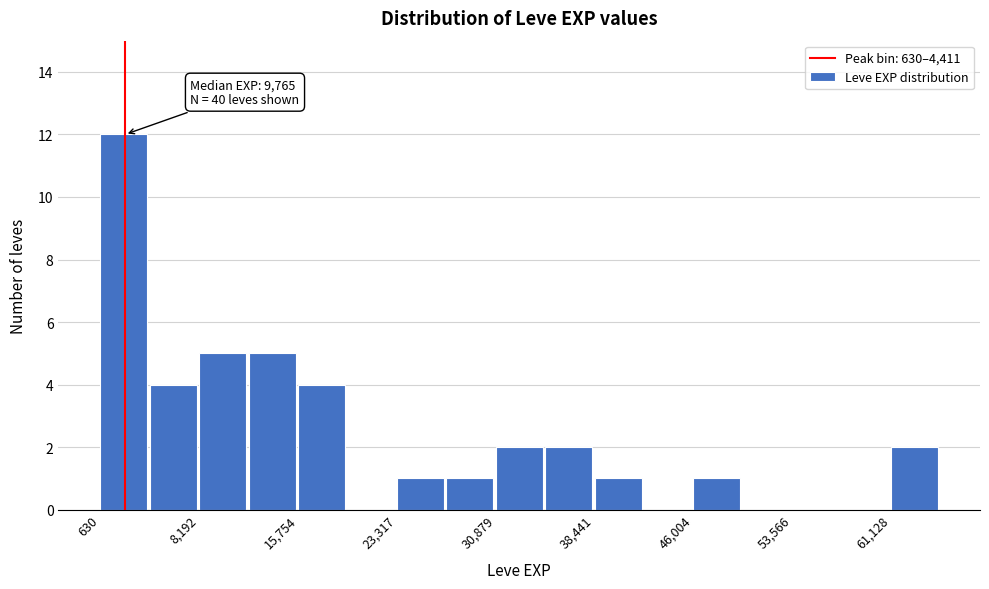

Read against the x-axis, roughly where is the centre of the tallest bar?

2000